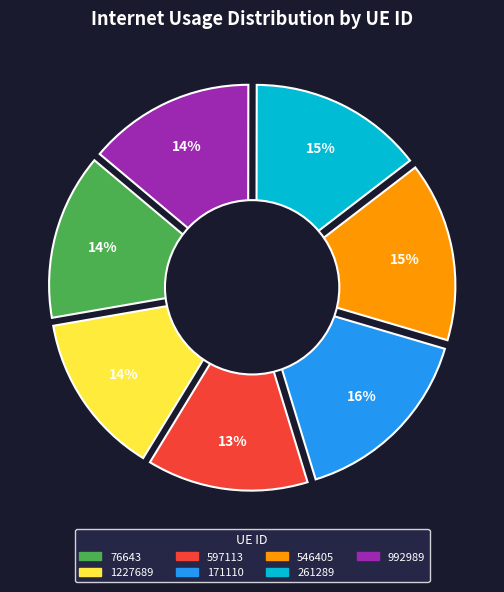

To the nearest percent, what is the combined percentage of 1227689 and 546405?

29%